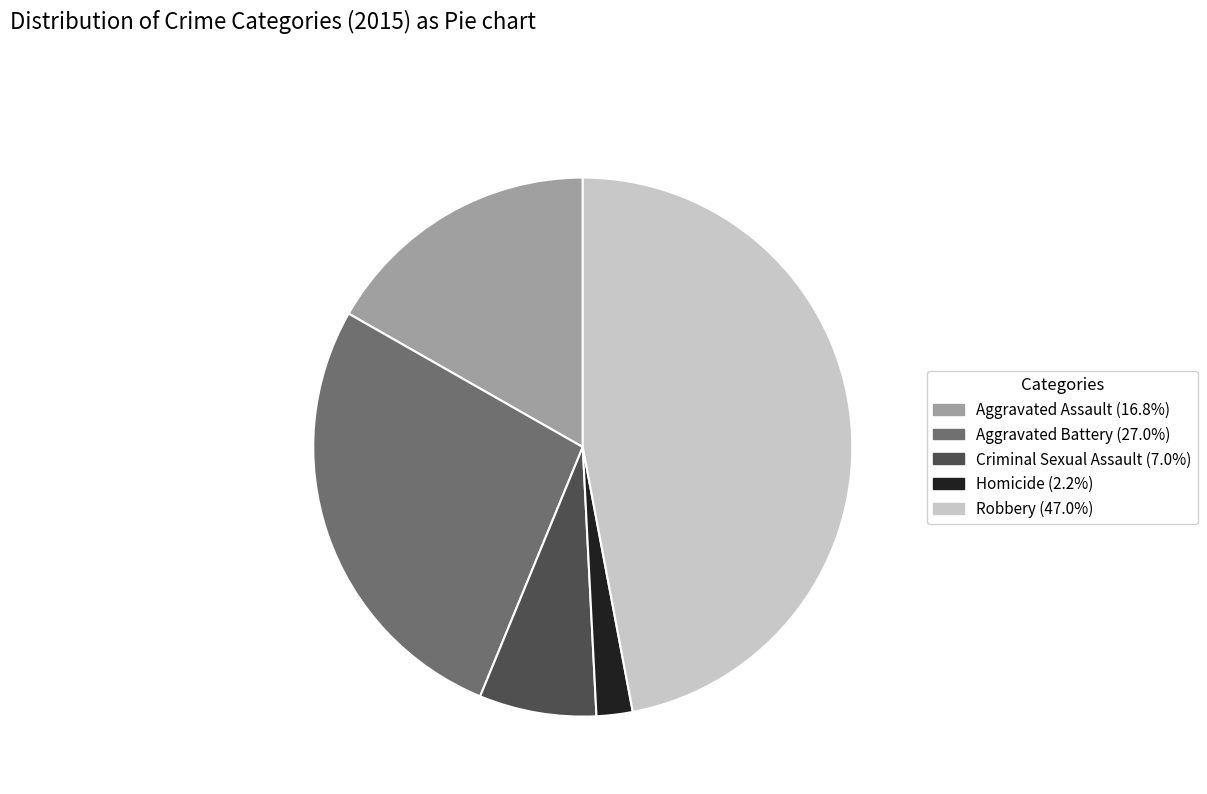

Is there a majority slice in this chart?

No